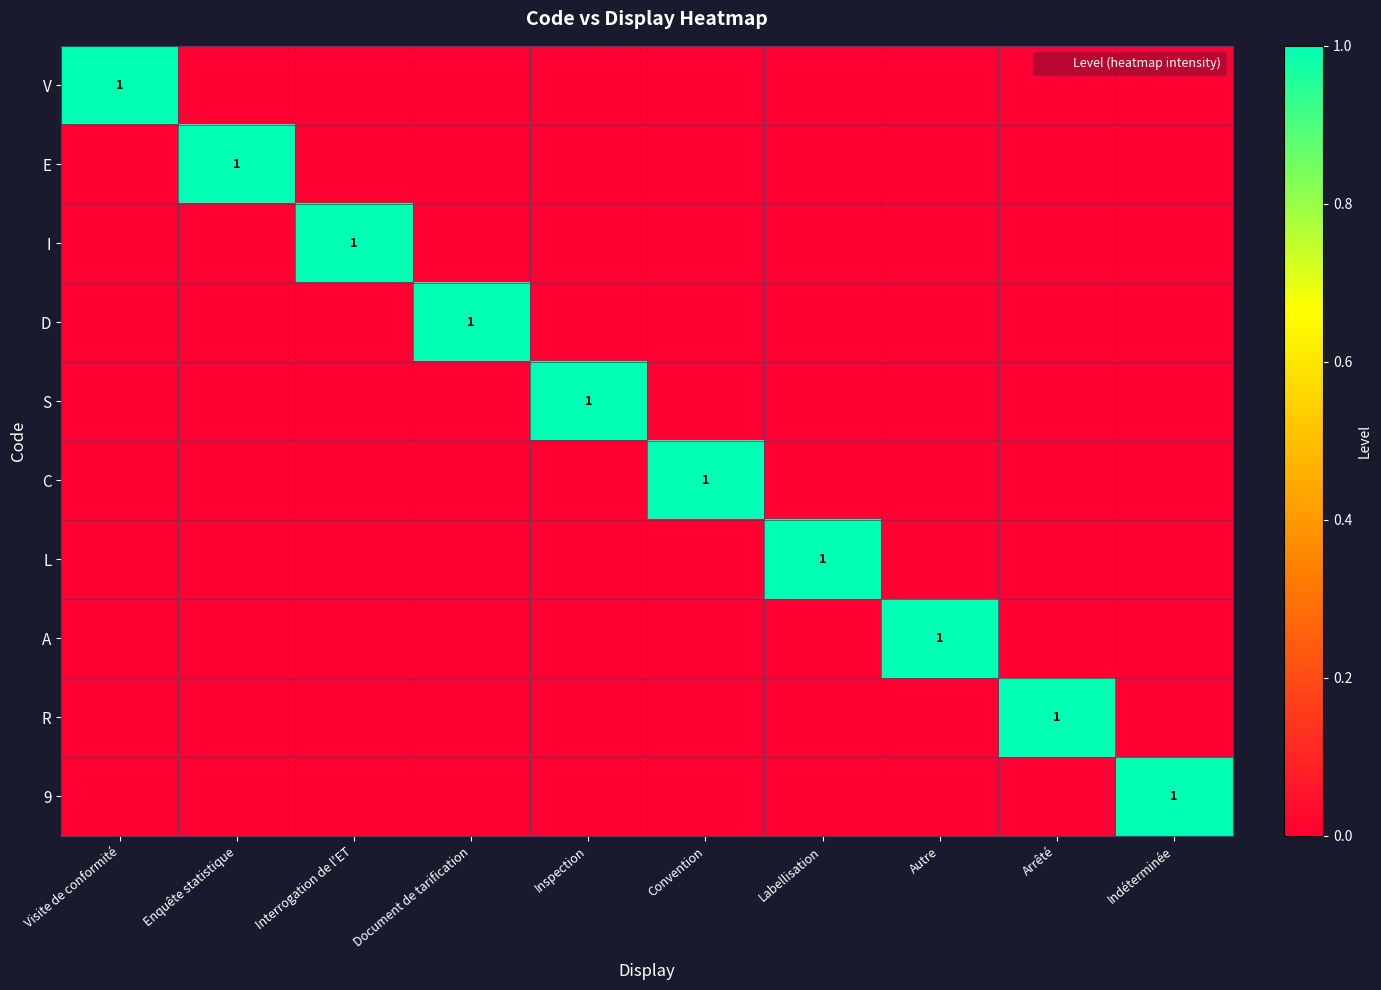

Rank the series by their maximum value, from lowest to highest.

V, E, I, D, S, C, L, A, R, 9